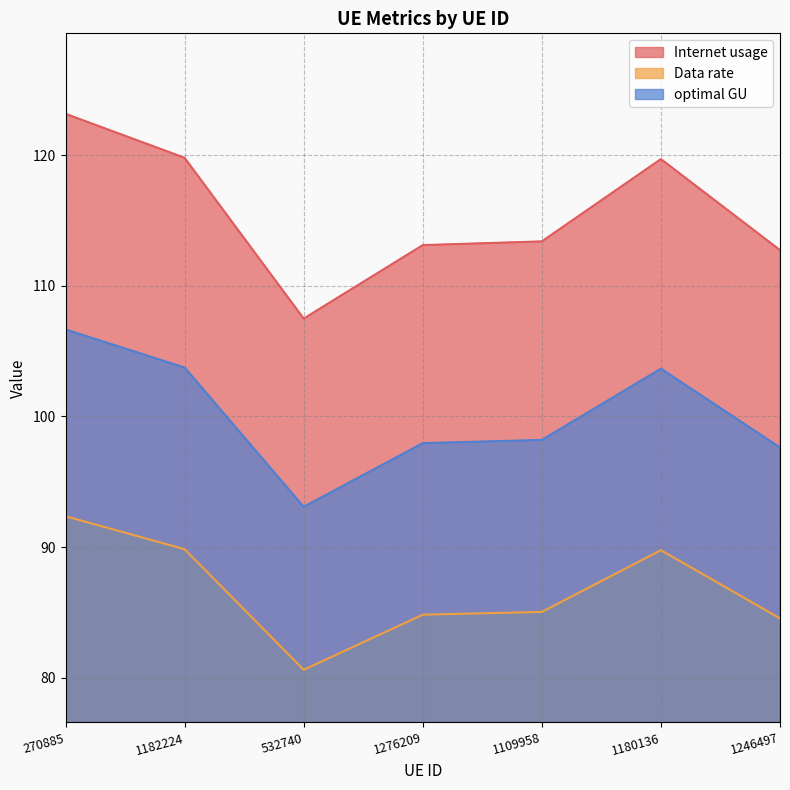

At which category does Internet usage reach its first local valley?

532740